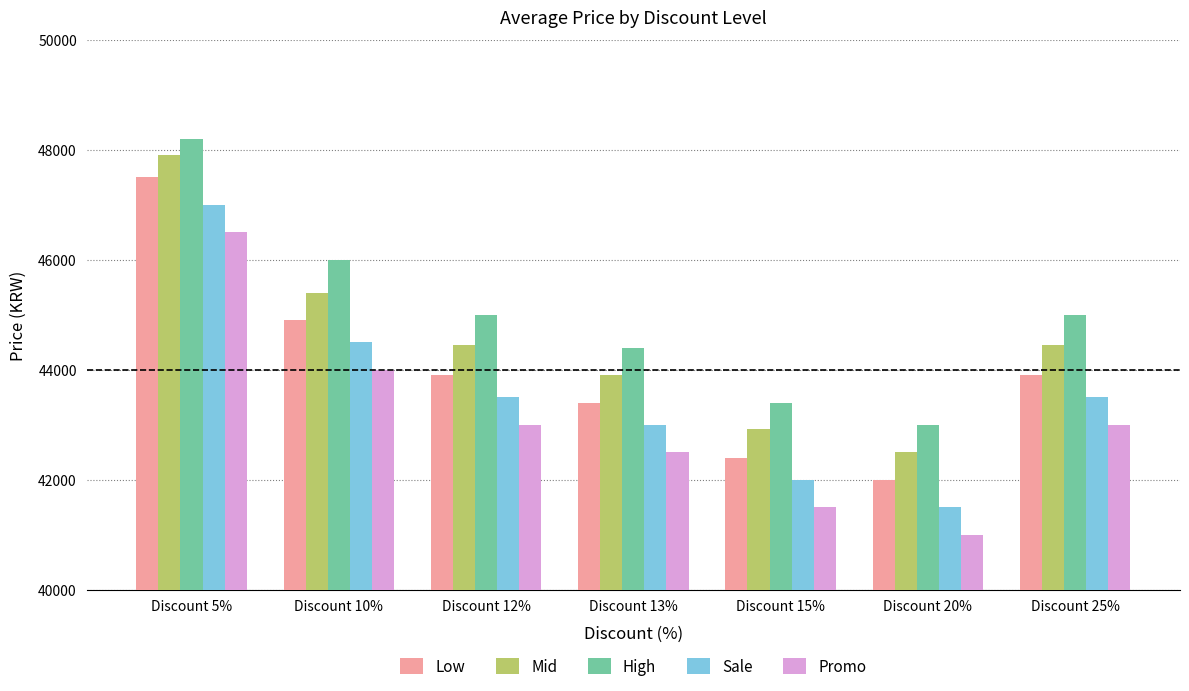

At how many categories does at least one series exceed 44529?

4